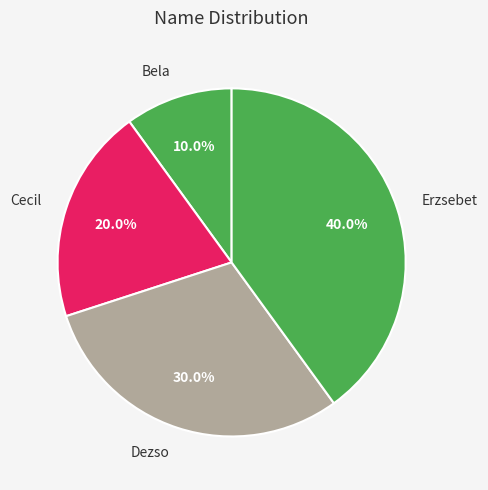

Approximately how many times larger is the value at Erzsebet compared to Bela?

4.0